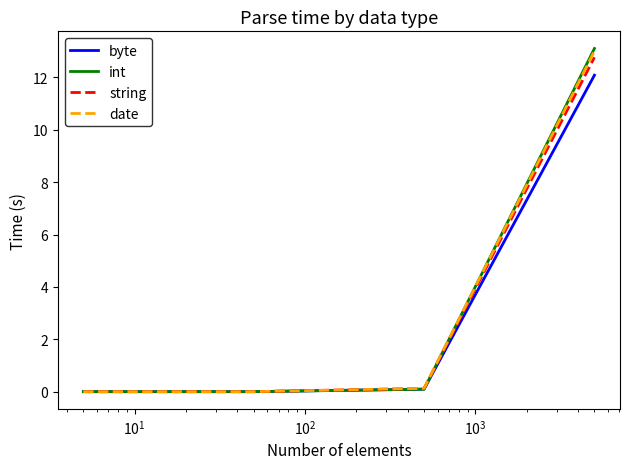

What is the highest value of the string series?

12.8